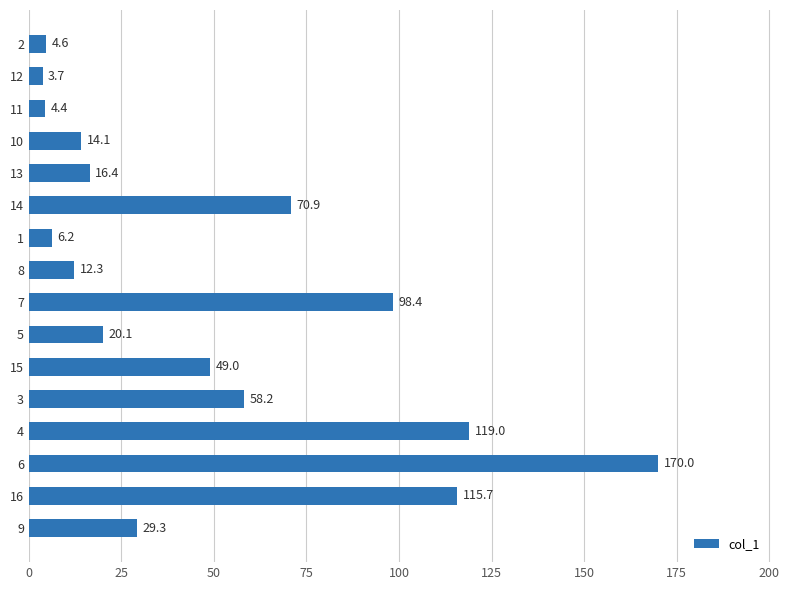

What is the average value?

49.5